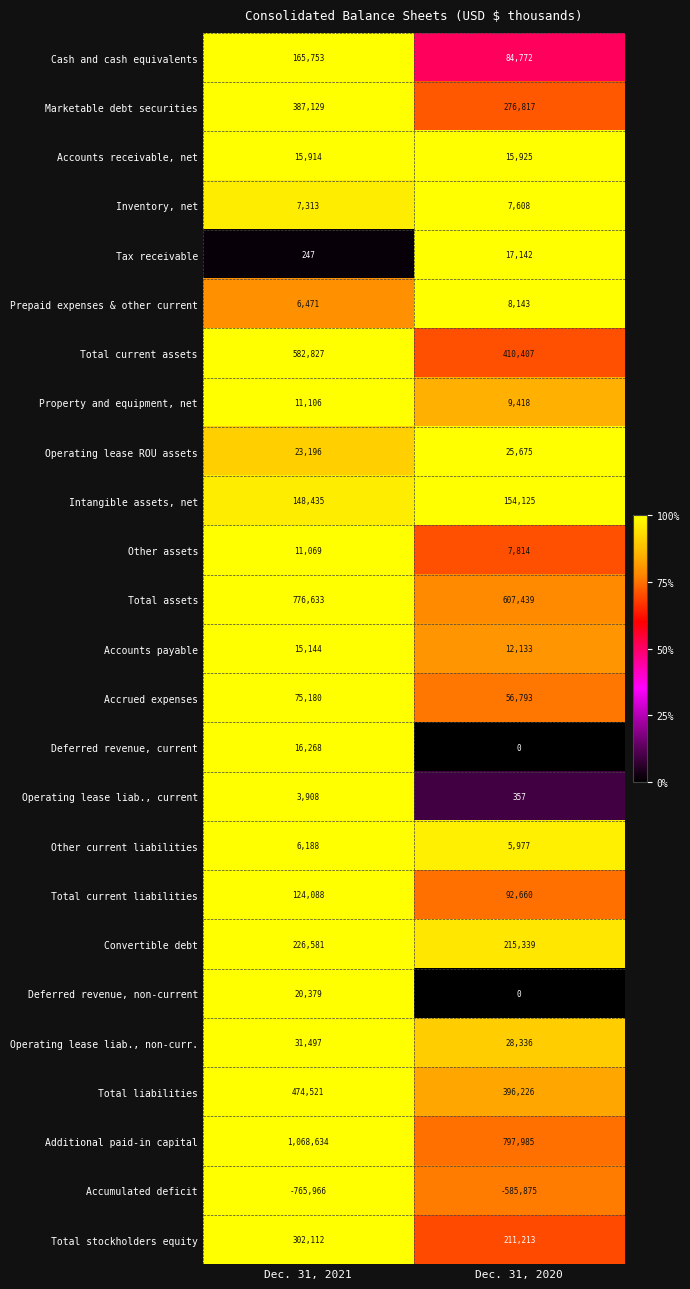

Read the Other current liabilities value at Dec. 31, 2021.

6188